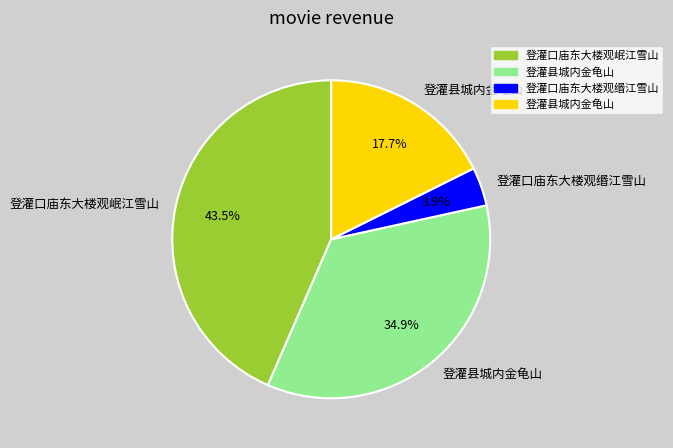

Does any single category account for the majority?

No